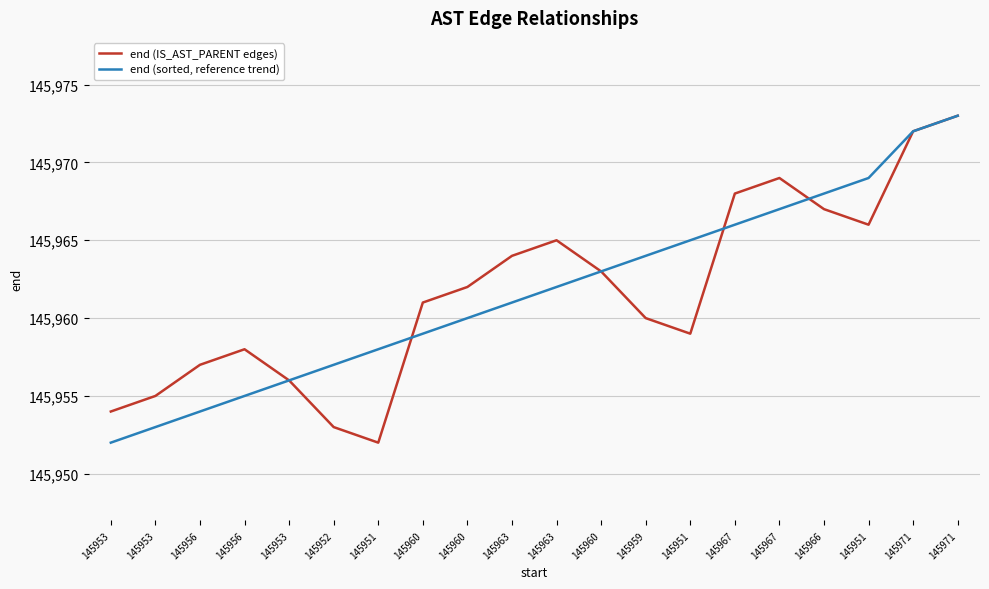

Where does the end (IS_AST_PARENT edges) series first go above 145962?

145963